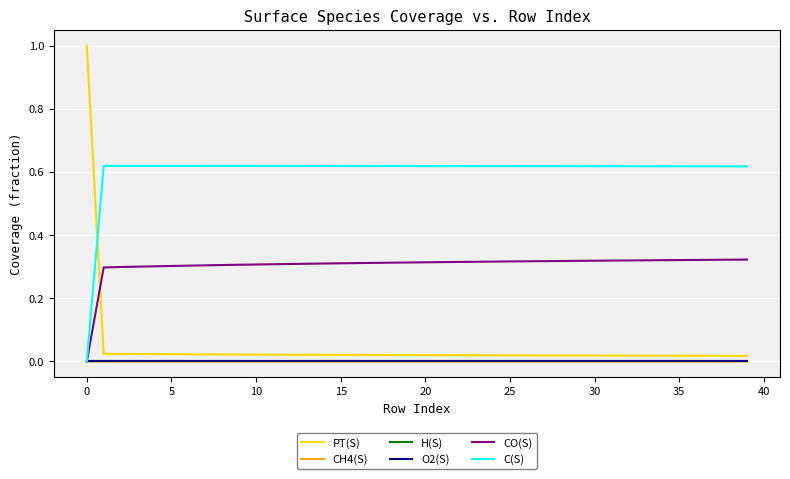

How many intersections are there between PT(S) and CO(S)?

1